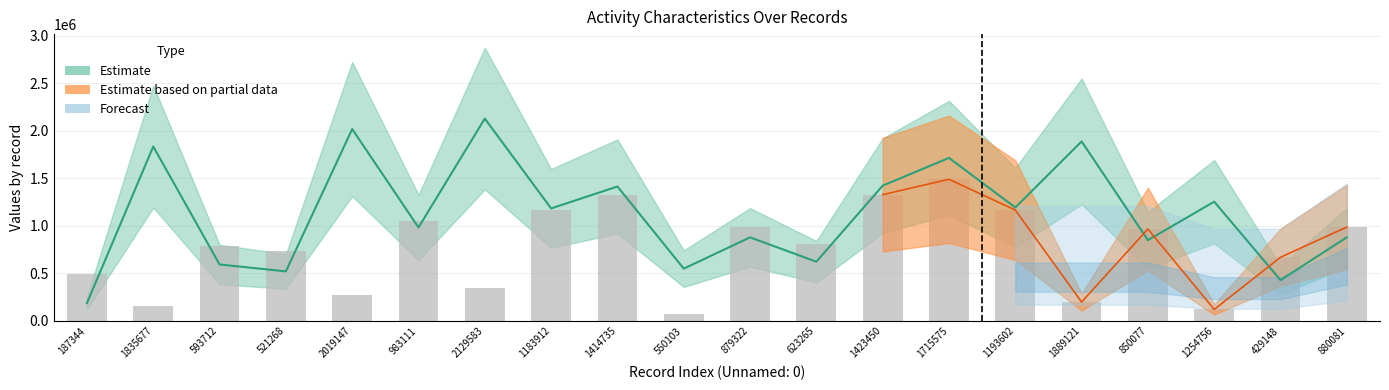

At which label does the data first exceed 807525?

983111